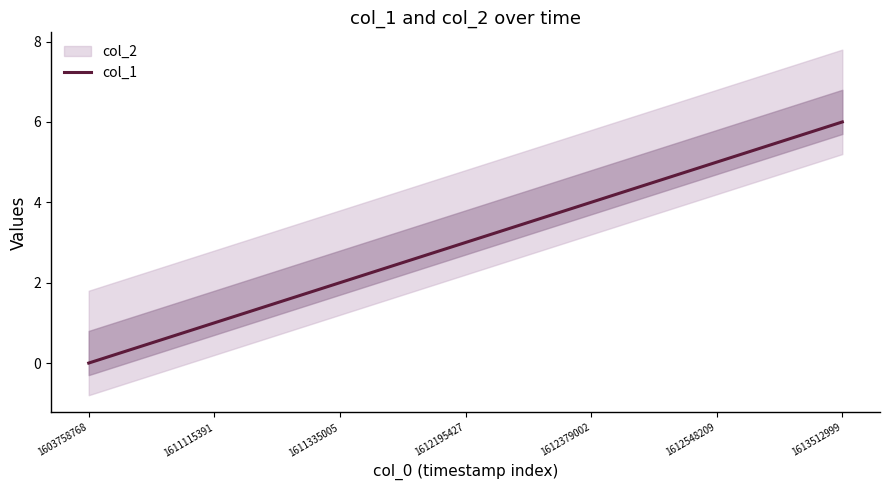

Which category has the highest value across all series?

1613512999